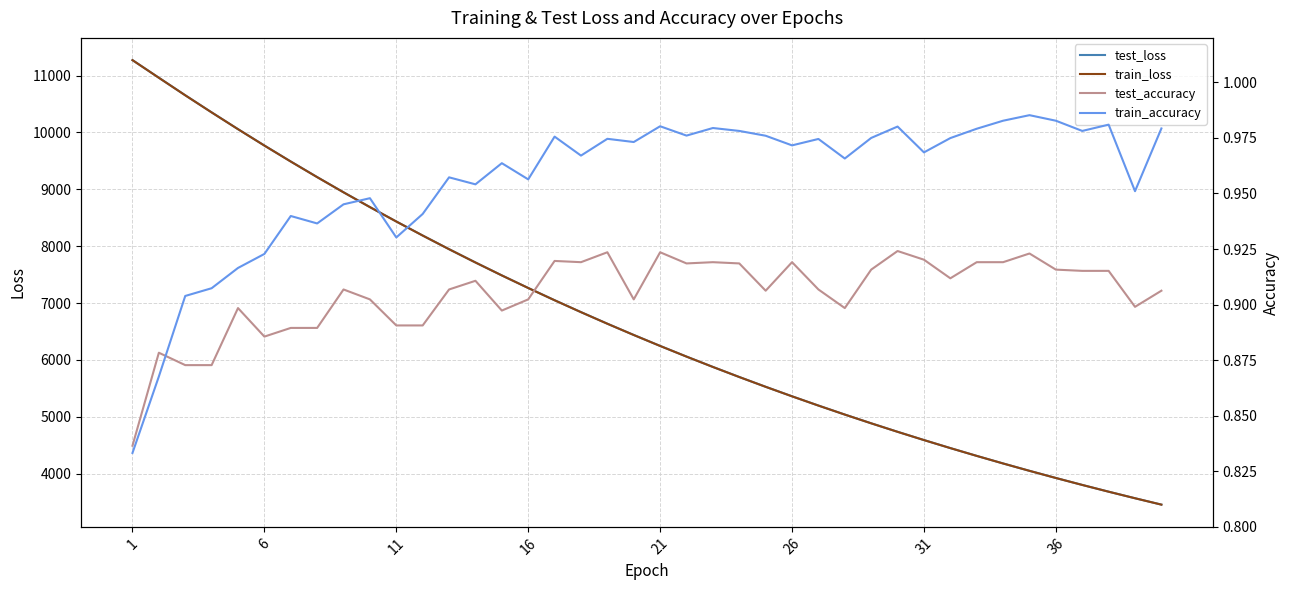

What is the value of the train_loss point at the 26th from the left?

5358.7